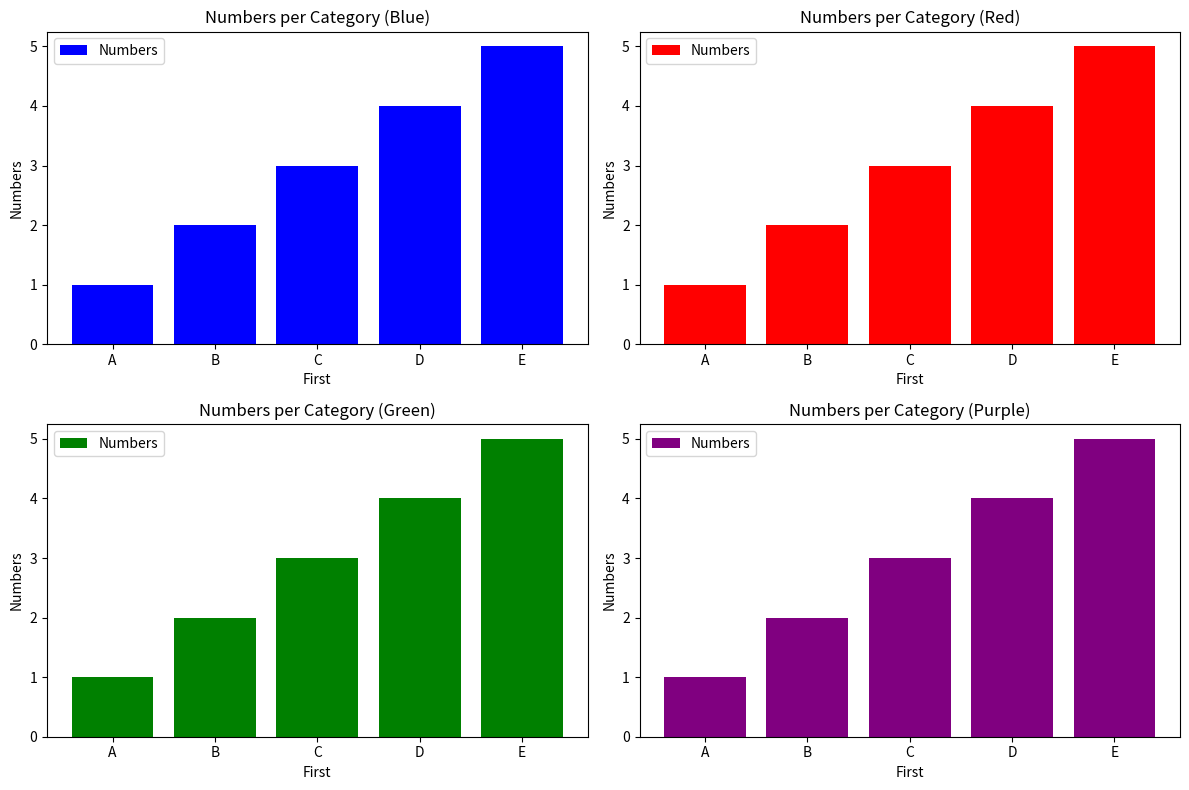

The value at D is 4. True or false?

True